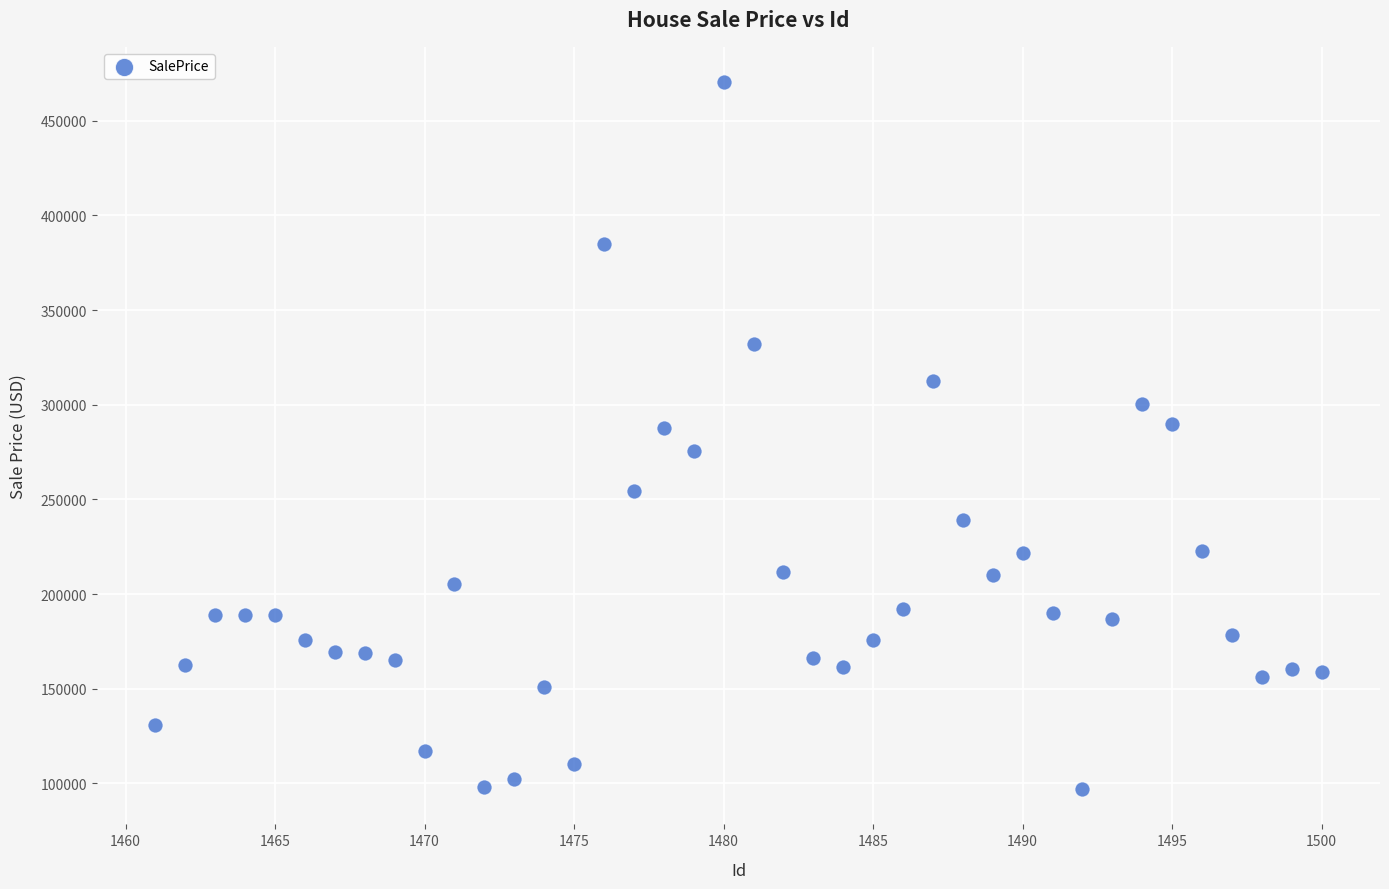

What is the range of X values (max minus min)?

39.0